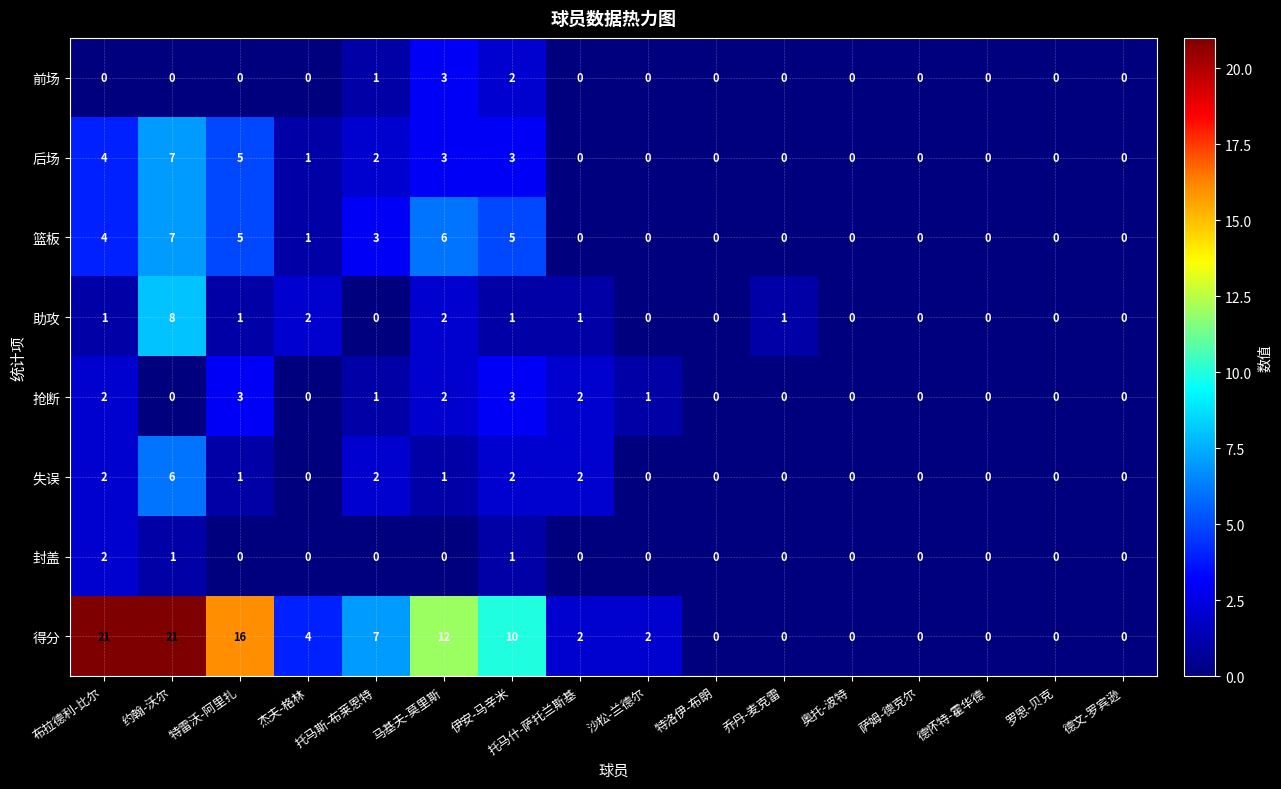

How many distinct data groups are displayed?

8